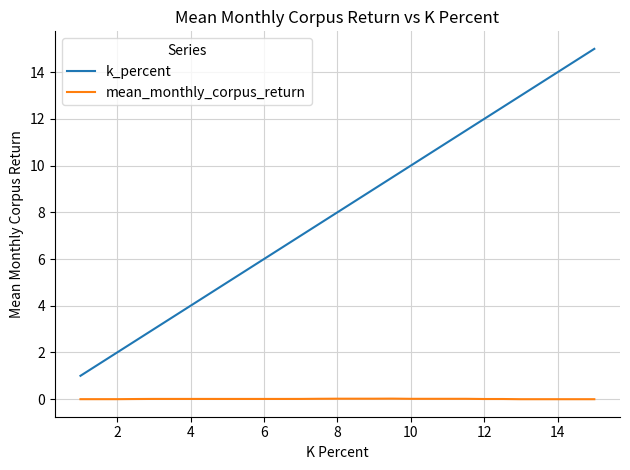

Which series has the largest range (max minus min)?

k_percent